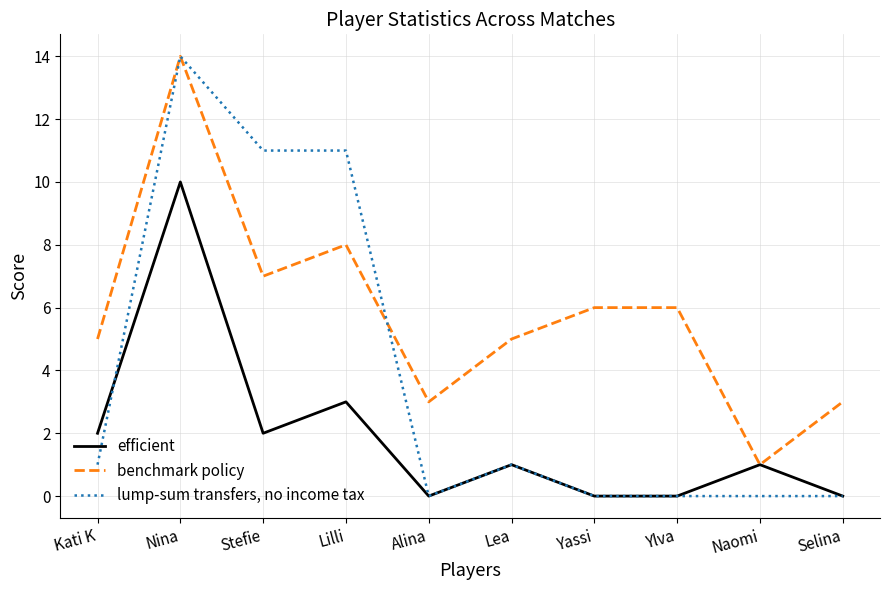

What is the average value of the efficient series?

2